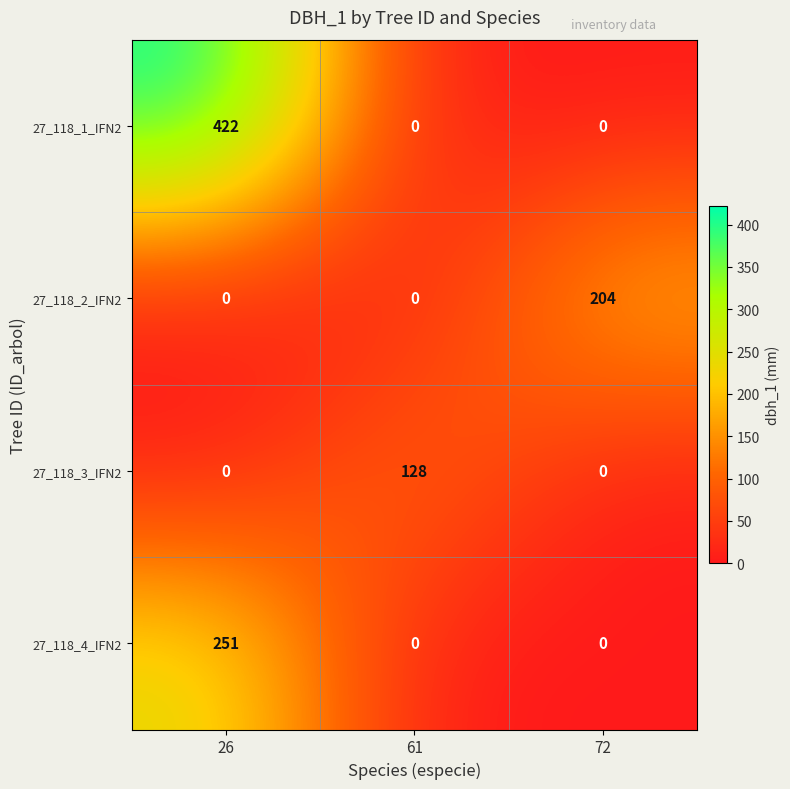

What is the total value across all series at 61?

128